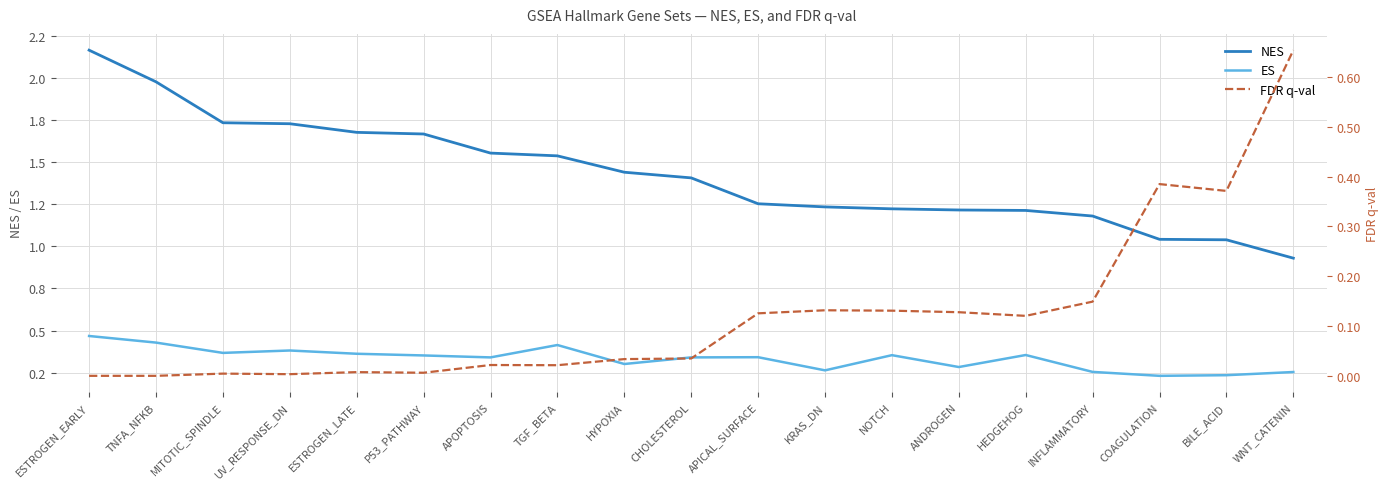

What is the value of the ES point at the 18th from the left?

0.2